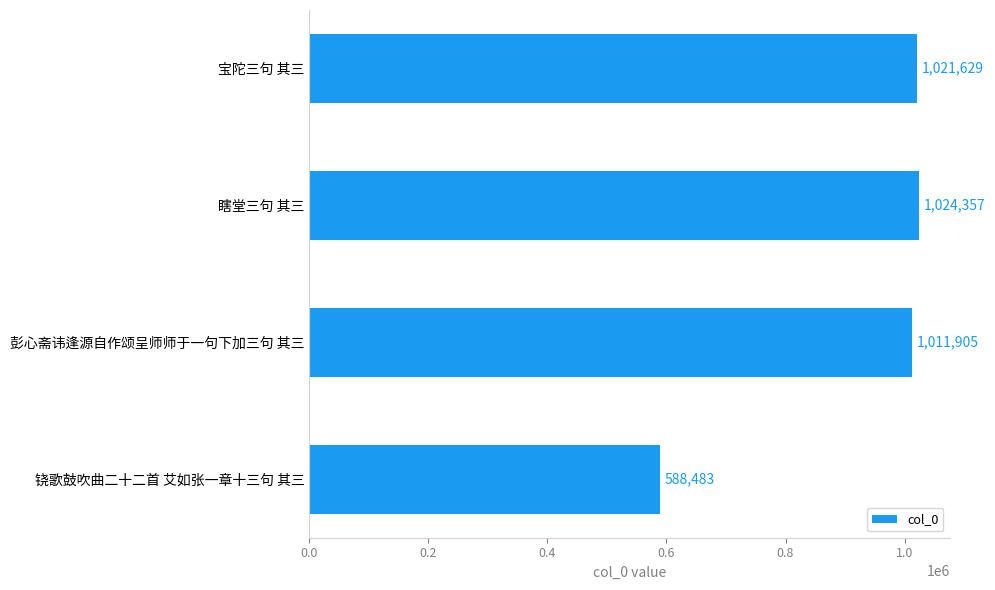

Reading bottom to top, transcribe all the data shown in this chart.

588483	1011905	1024357	1021629